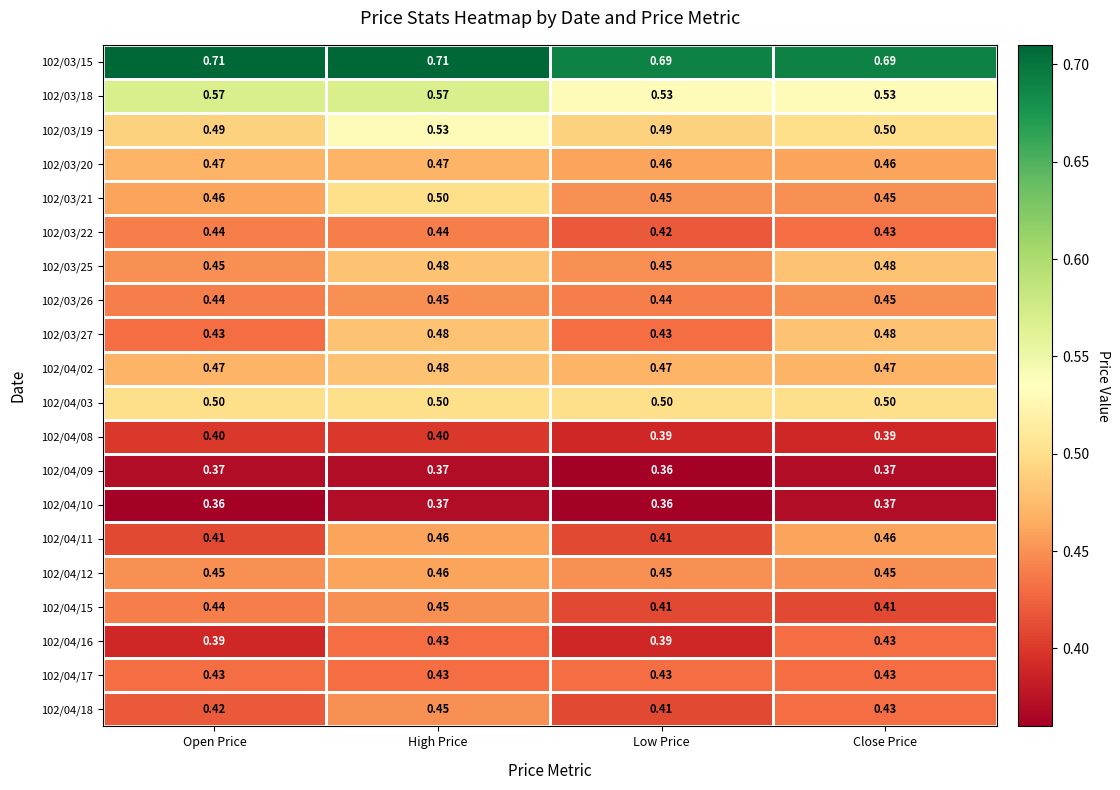

What is the smallest value displayed?

0.4